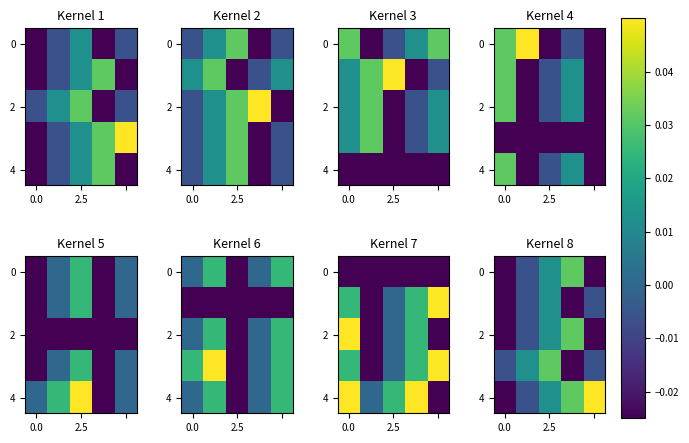

What is the difference between the maximum and minimum values in the 2 series?

0.1